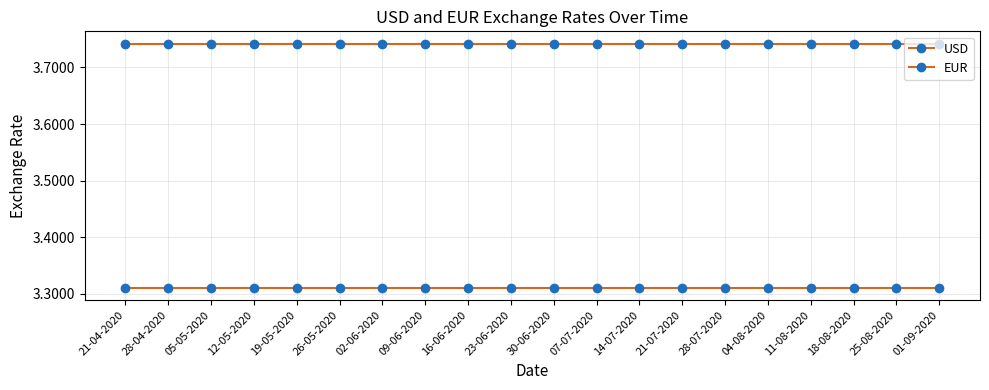

At which category is the sum across all series the highest?

21-04-2020